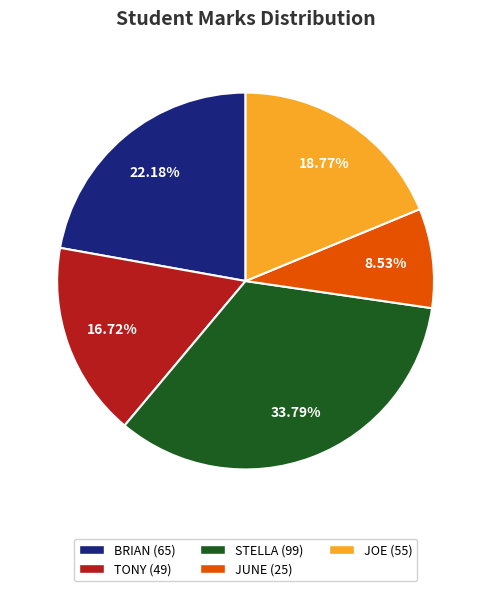

How many slices are in this pie chart?

5